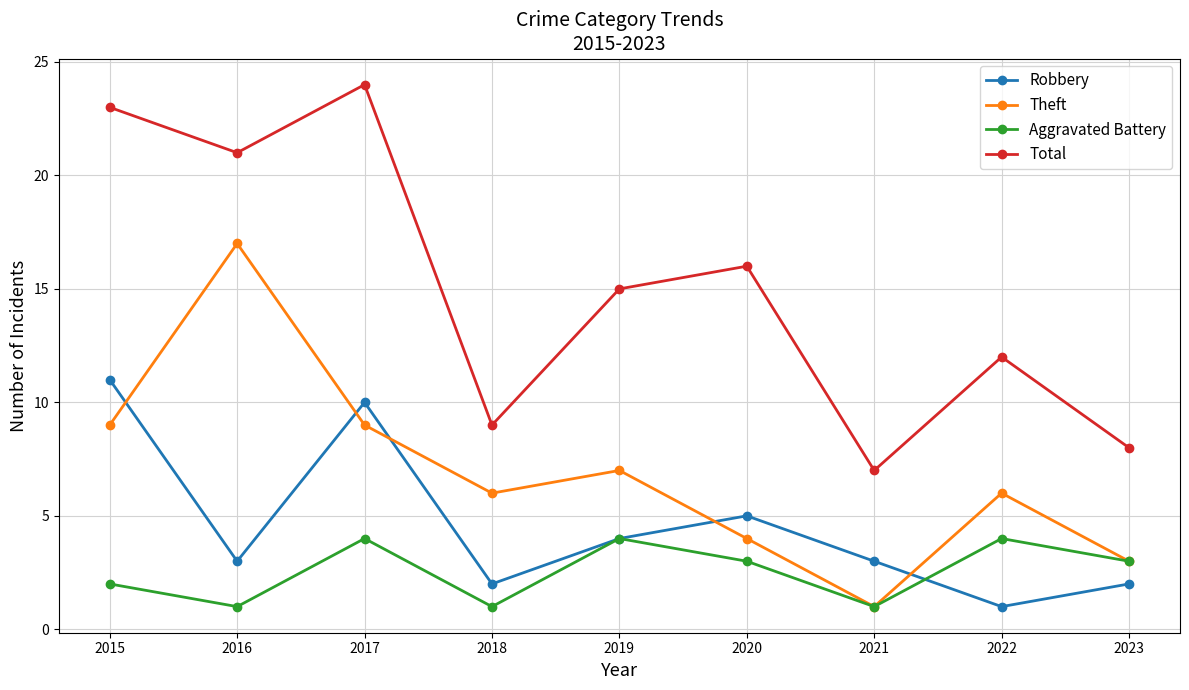

What is the minimum value shown in the chart?

1